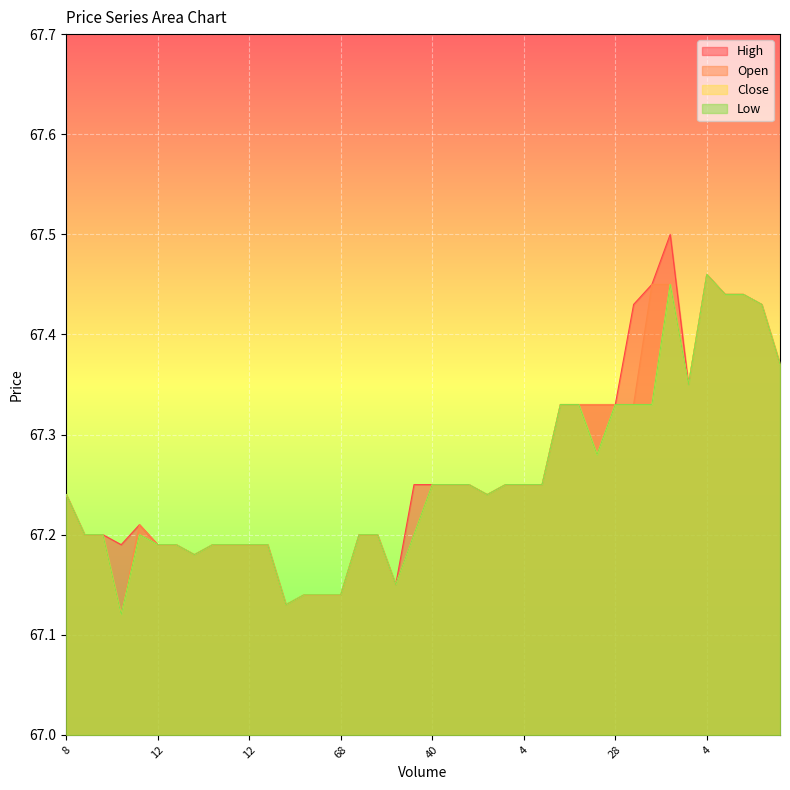

What is the sum of the High values at 68 and 8?

134.6